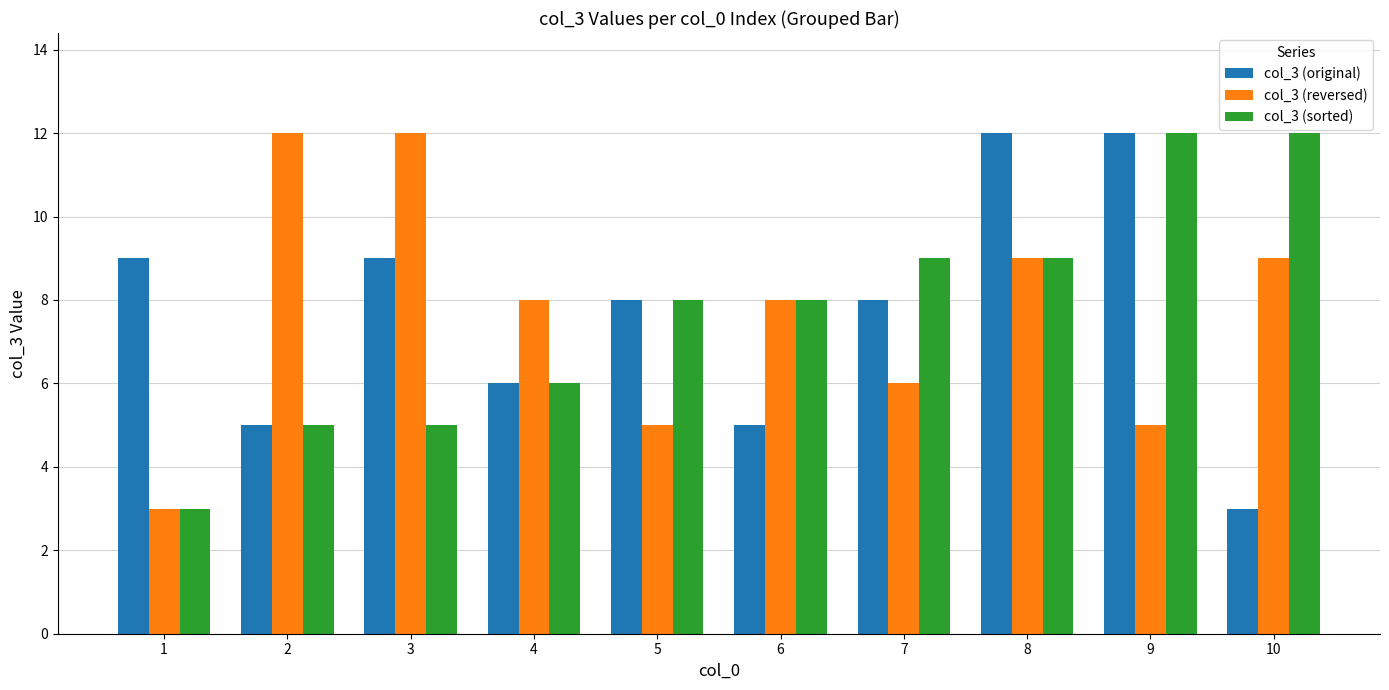

How many series are shown in this chart?

3